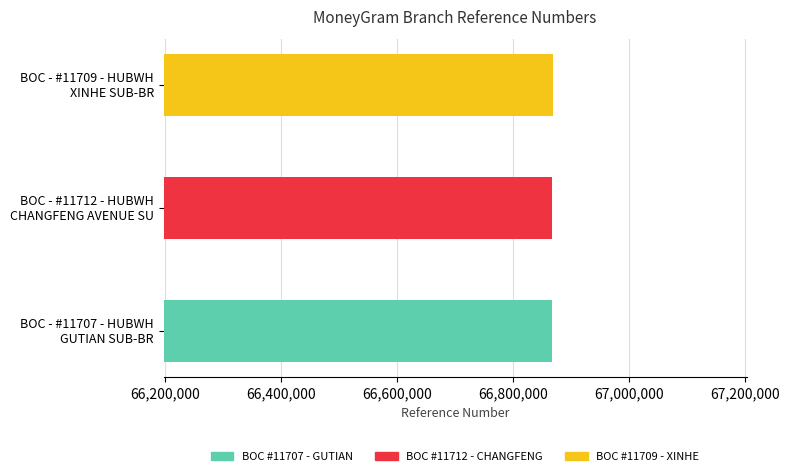

Reading right to left, what are all the values shown in this chart?

66867902	66866181	66866165